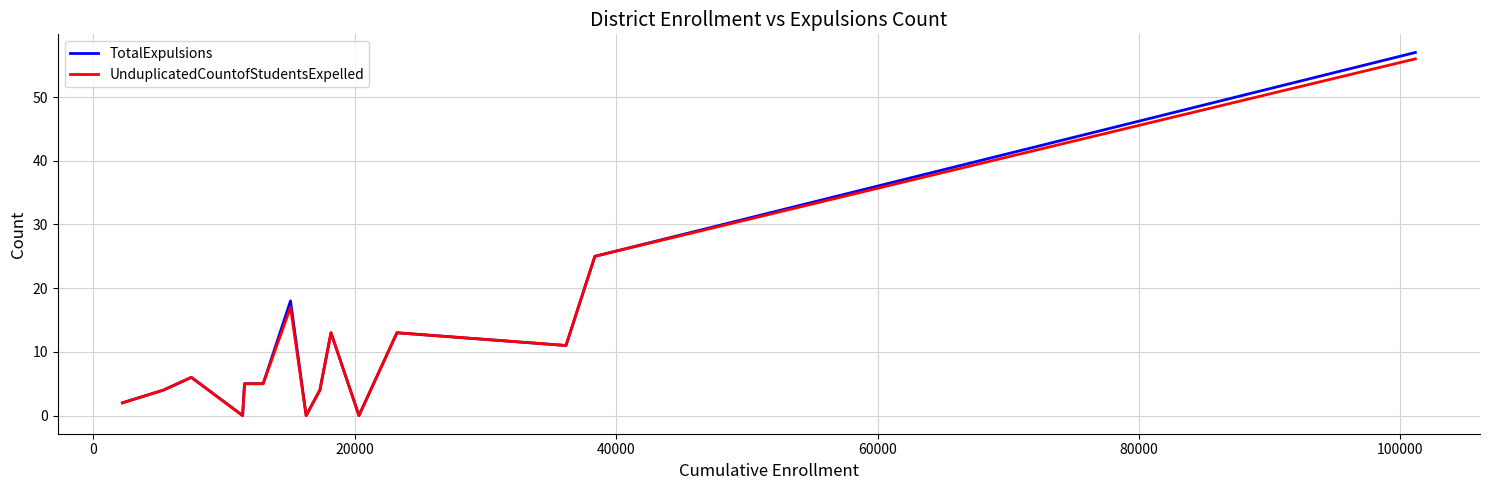

What are all the series names shown in the legend?

TotalExpulsions, UnduplicatedCountofStudentsExpelled